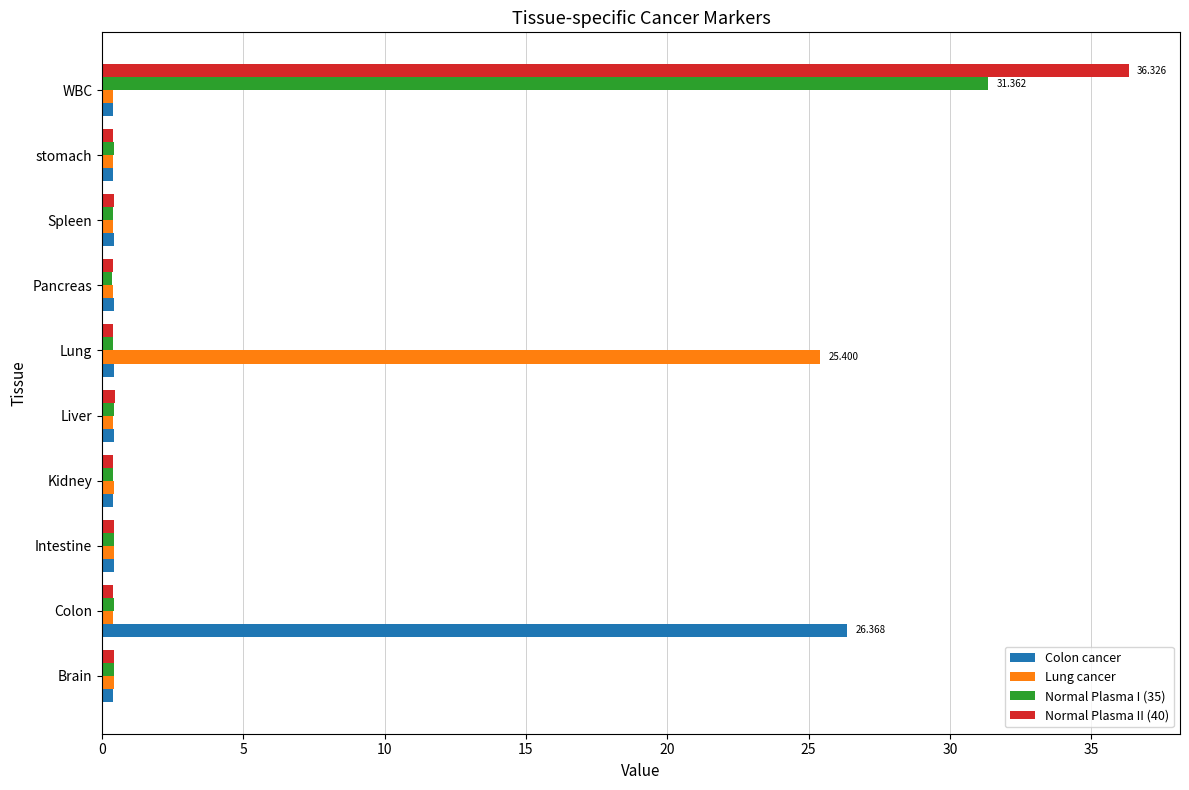

At which category is the sum across all series the highest?

WBC